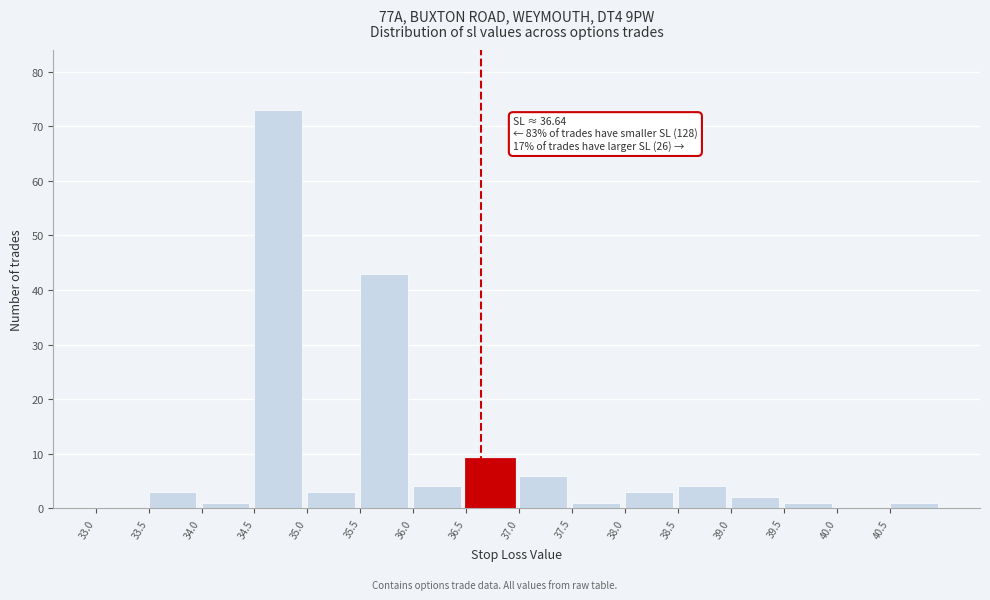

Over which range of the x-axis is the bar tallest?

34.5 to 35.0